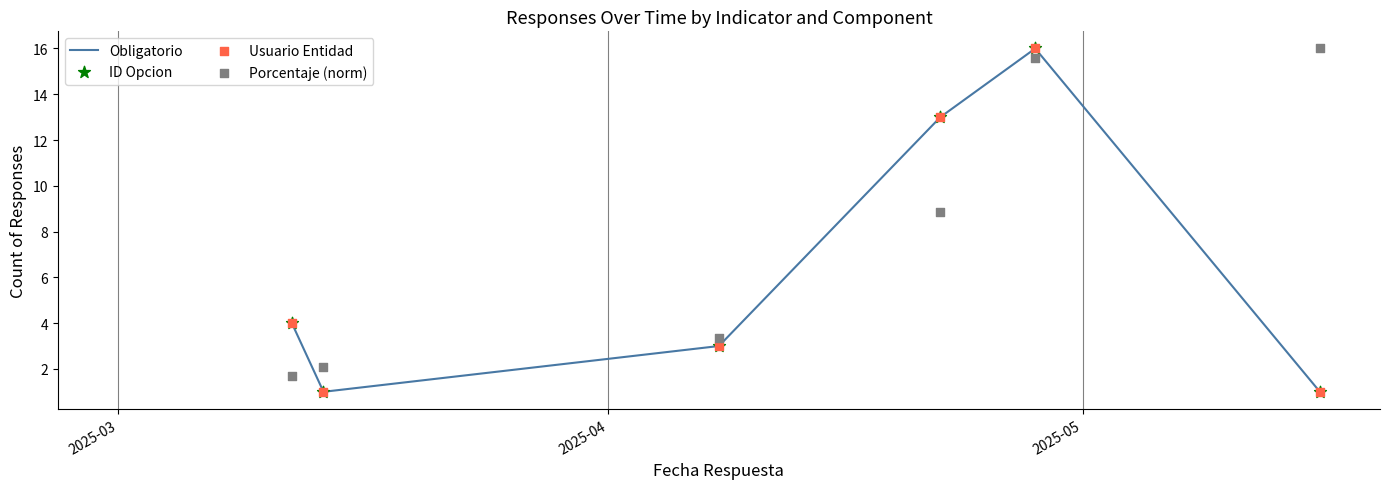

Which series has the largest Y range (max minus min)?

Obligatorio